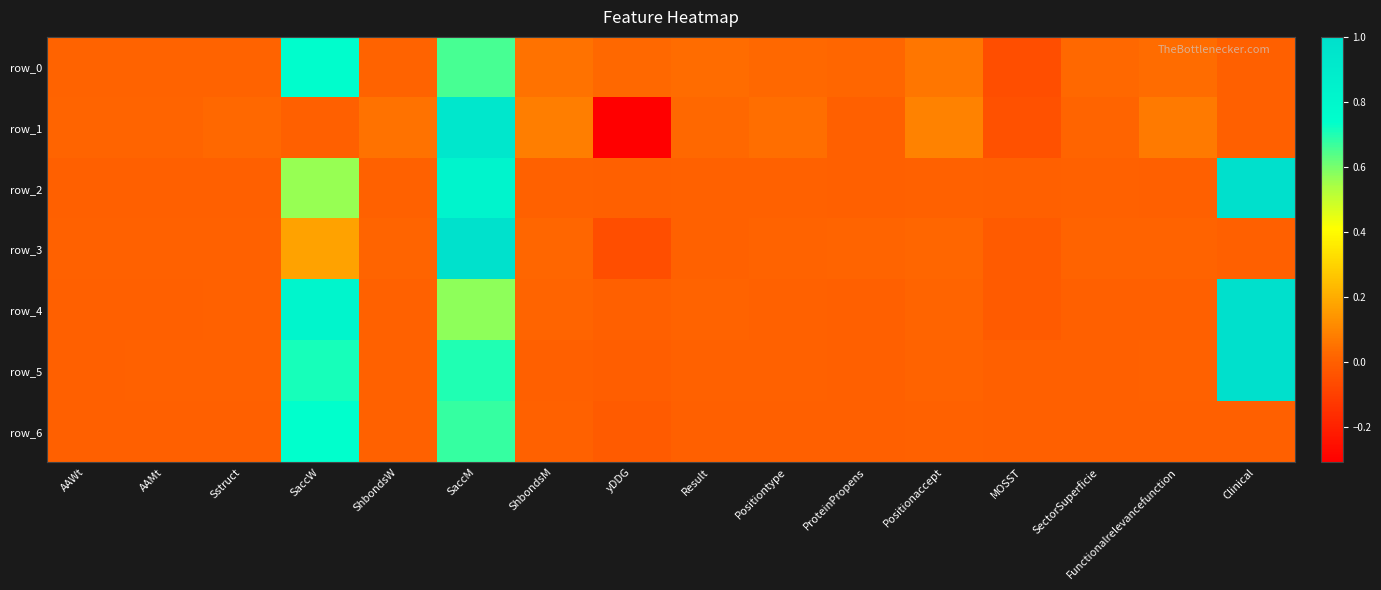

At how many categories does at least one series exceed 0?

15